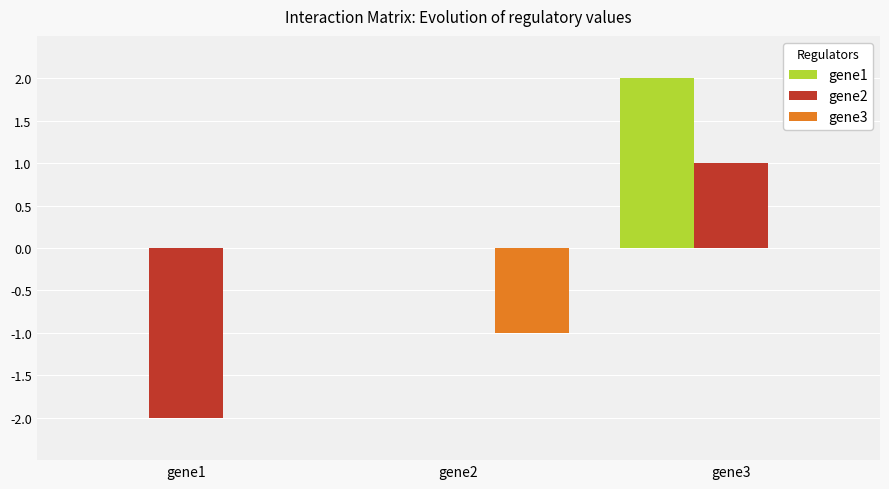

Between gene1 and gene3, which series saw the biggest shift?

gene2